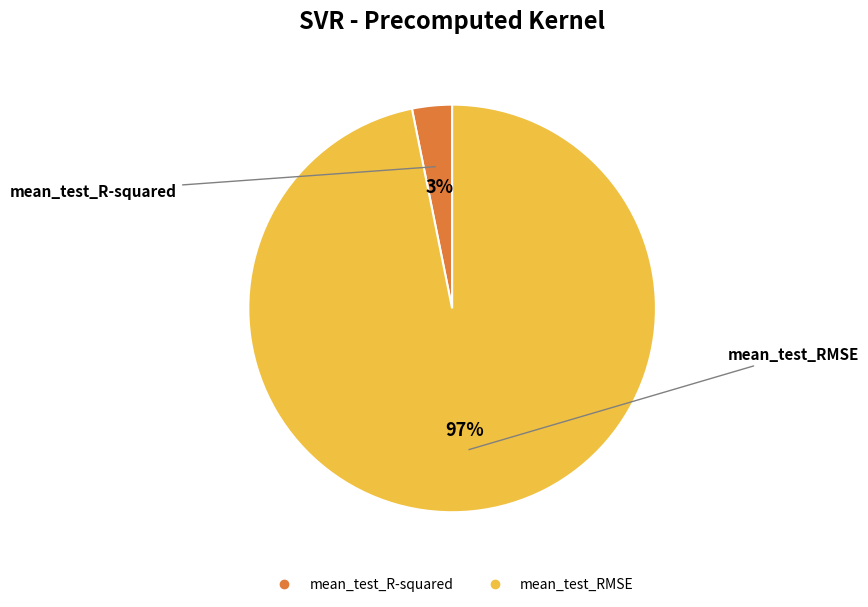

Does any single category account for the majority?

Yes